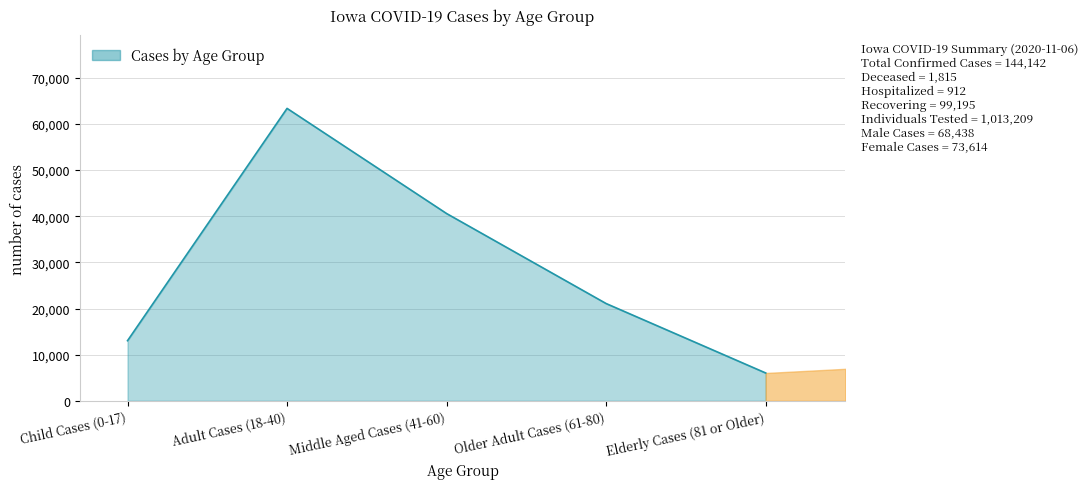

Reading left to right, what are all the values shown in this chart?

13031	63377	40587	21079	6032